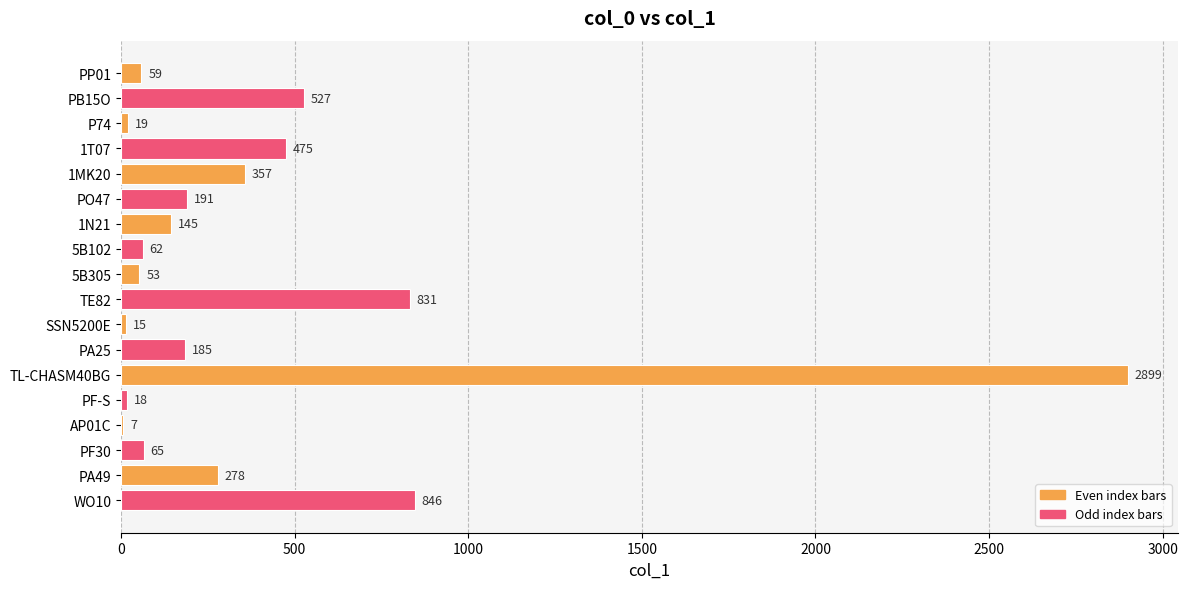

What is the sum of the values at P74 and PF-S?

37